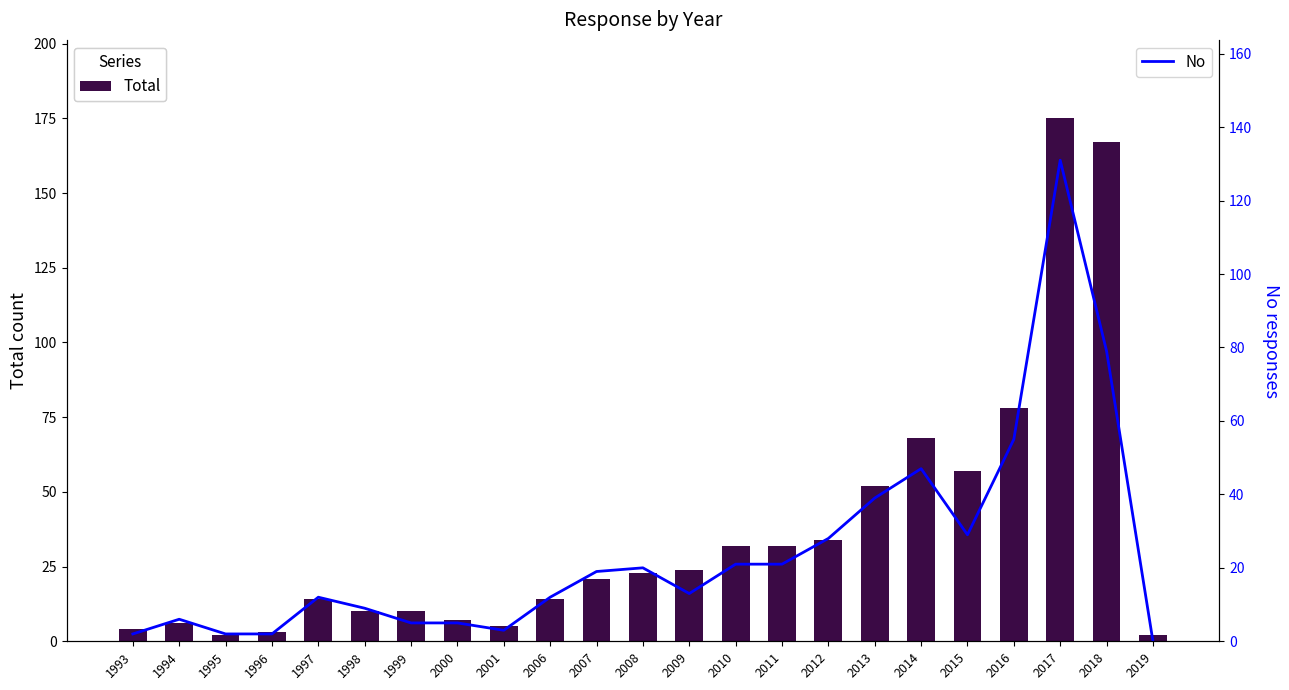

The Total series shows 8 at 2001. True or false?

False